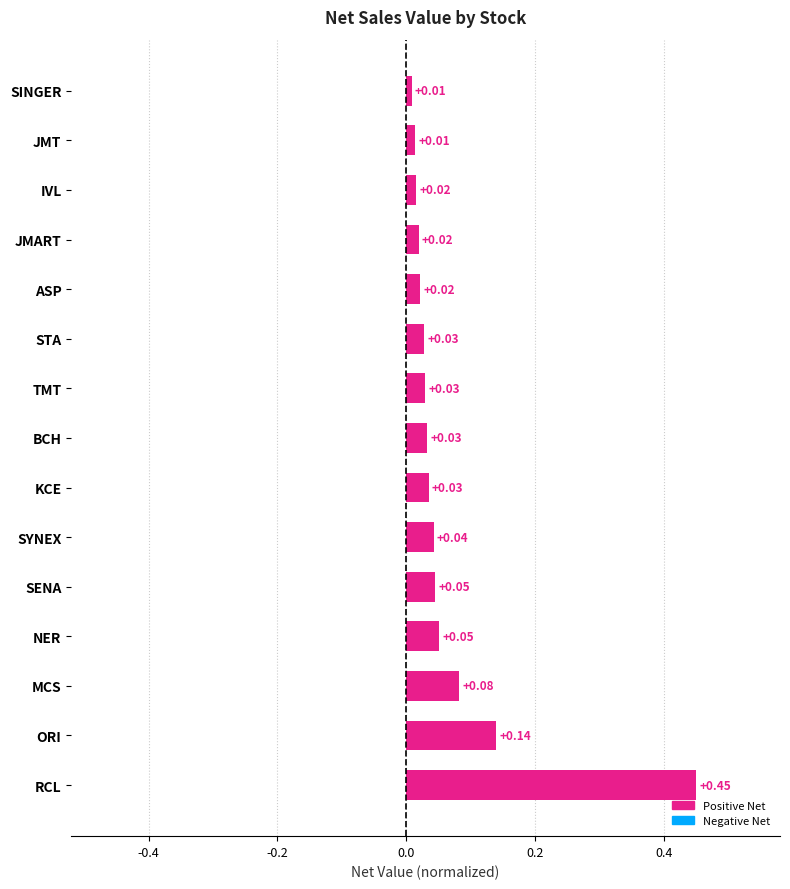

Between JMT and JMART, which is larger?

JMART